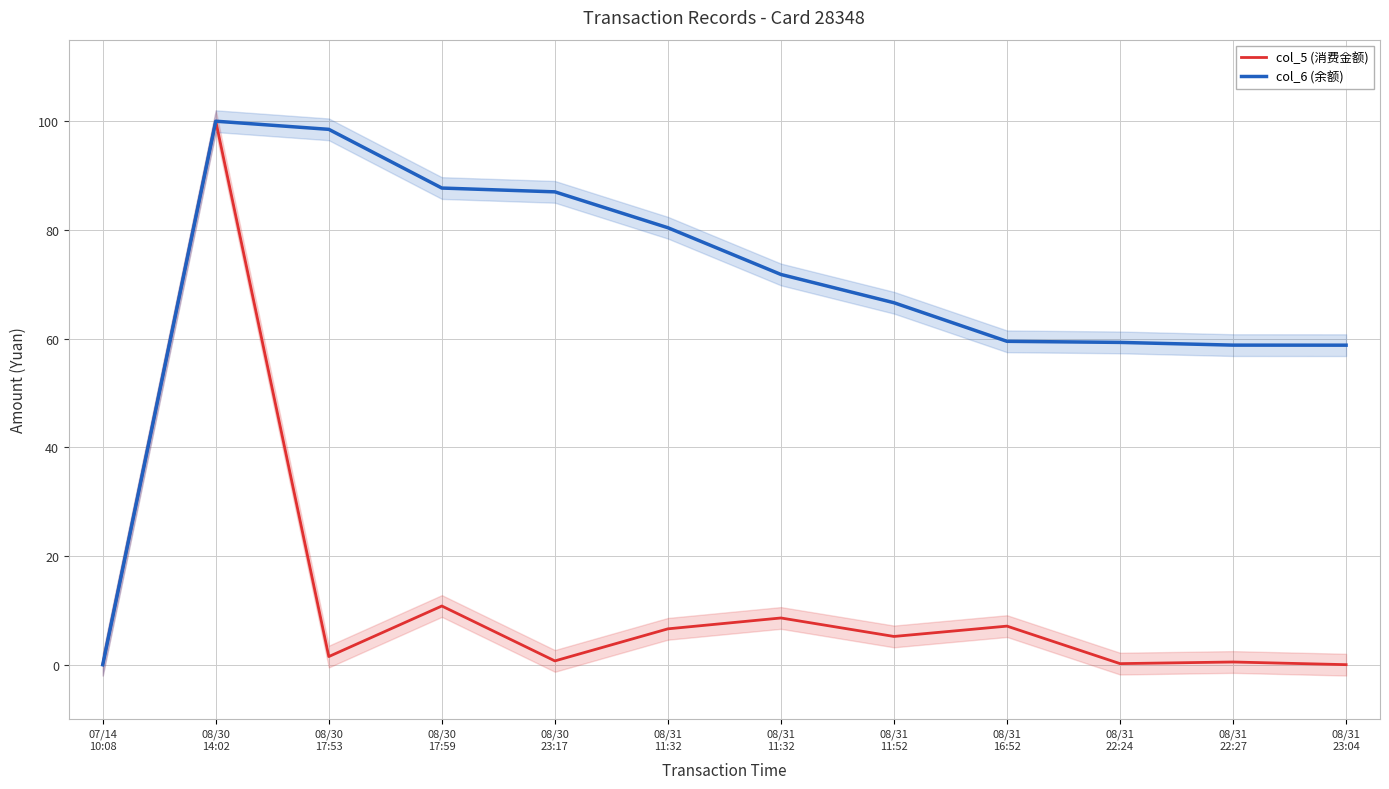

Reading left to right, list all the values displayed in this chart.

col_5 (消费金额): 0.0	100.0	1.5	10.8	0.7	6.6	8.6	5.2	7.1	0.2	0.5	0.0
col_6 (余额): 0.0	100.0	98.5	87.7	87.0	80.4	71.8	66.6	59.5	59.3	58.8	58.8